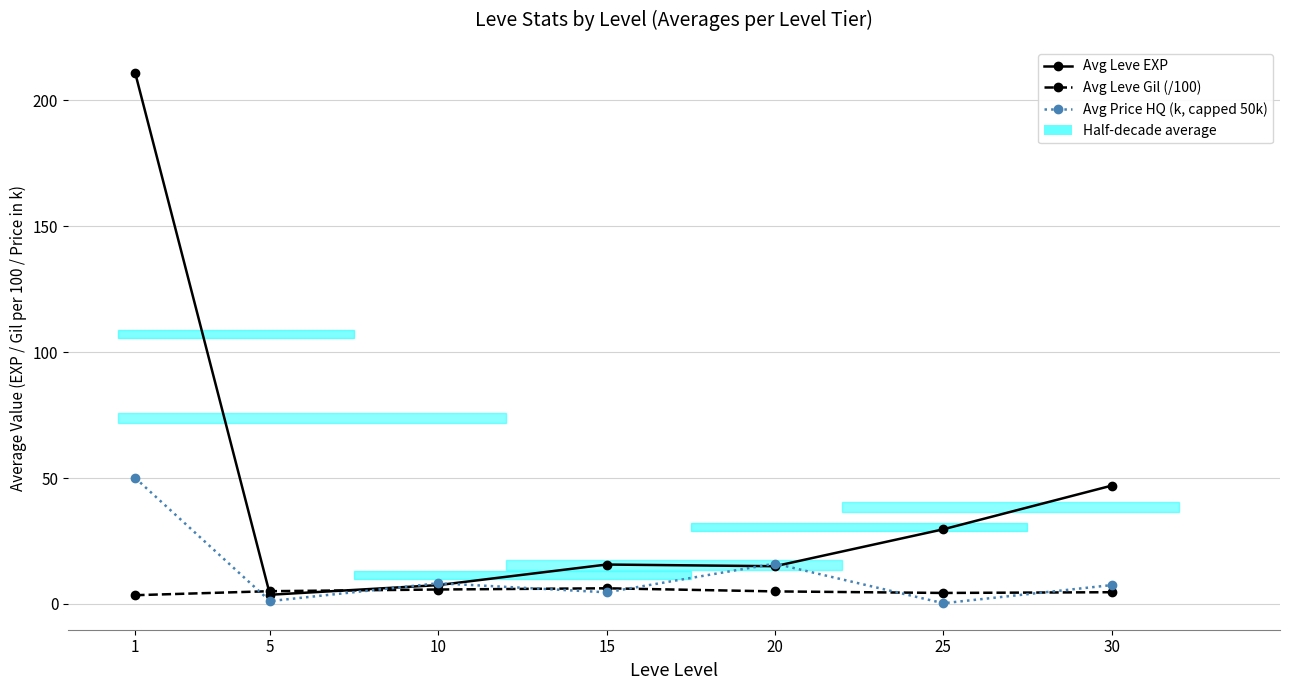

At which label does Avg Leve EXP reach its minimum?

5